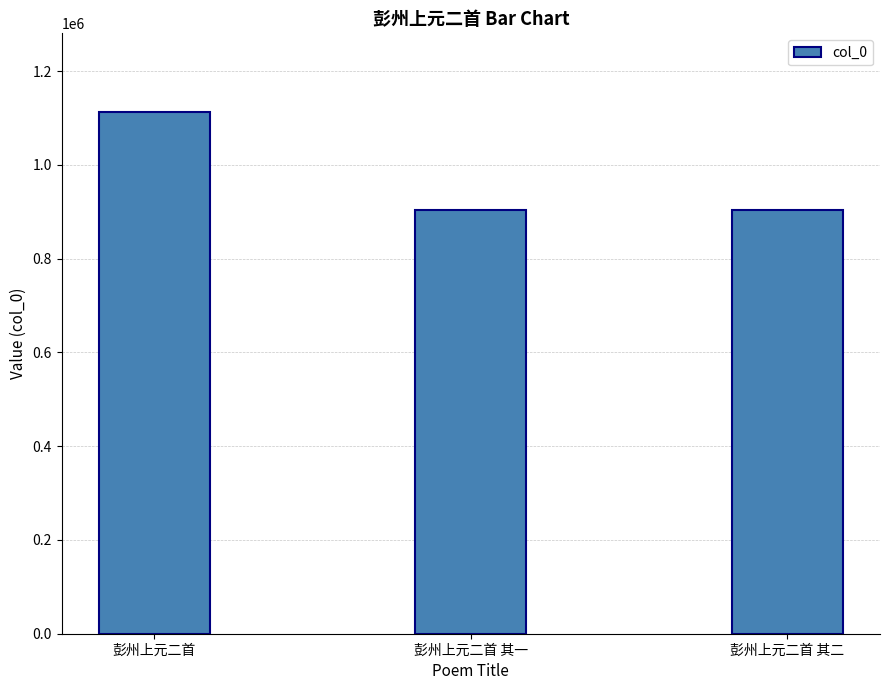

What is the sum of all values?

2922739